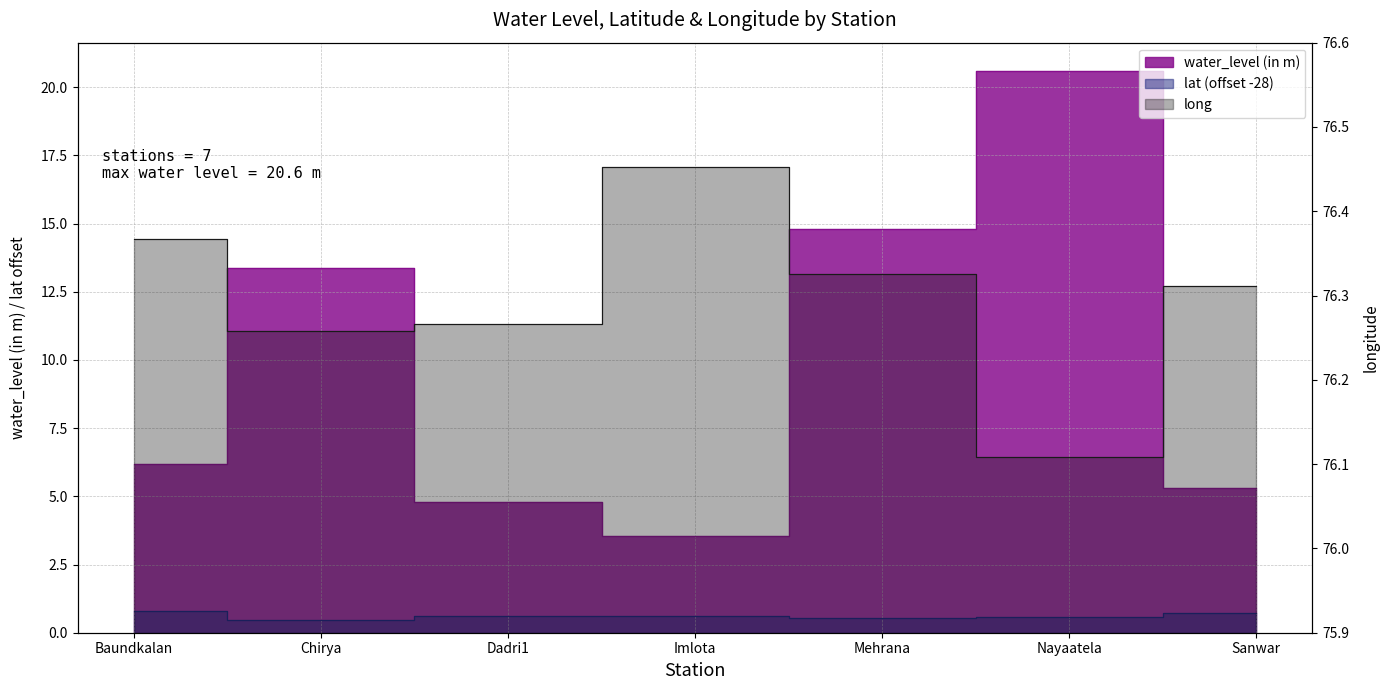

Read the lat value at Mehrana.

0.6